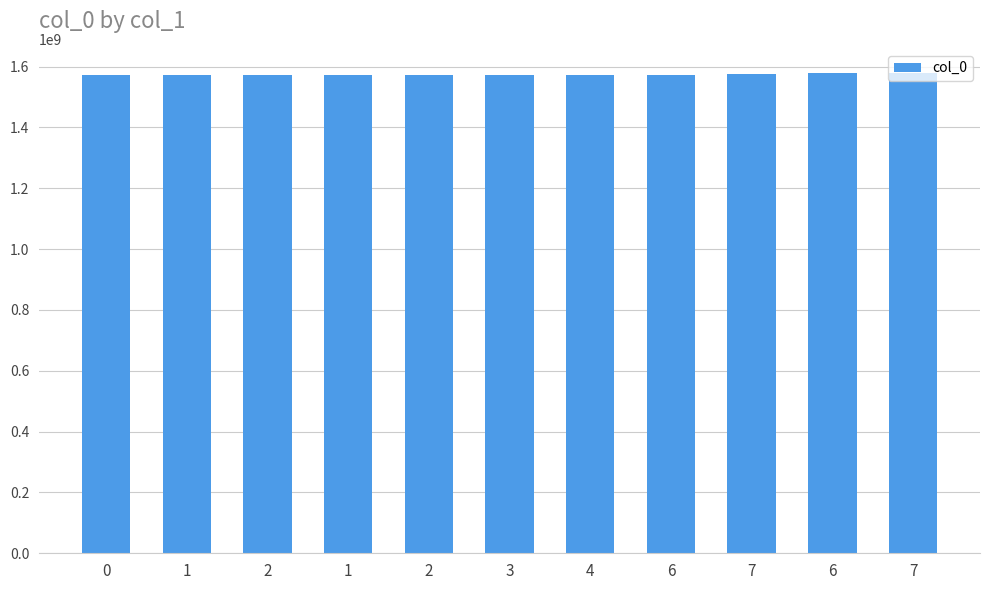

Are the bars horizontal?

No